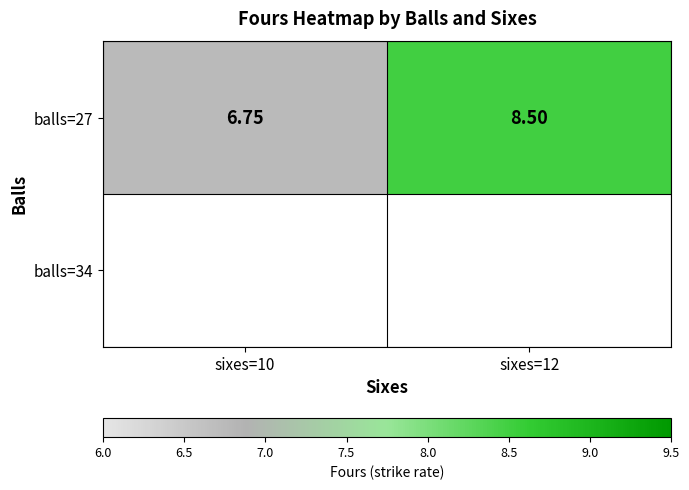

What is the difference between the values at sixes=10 and sixes=12?

1.8